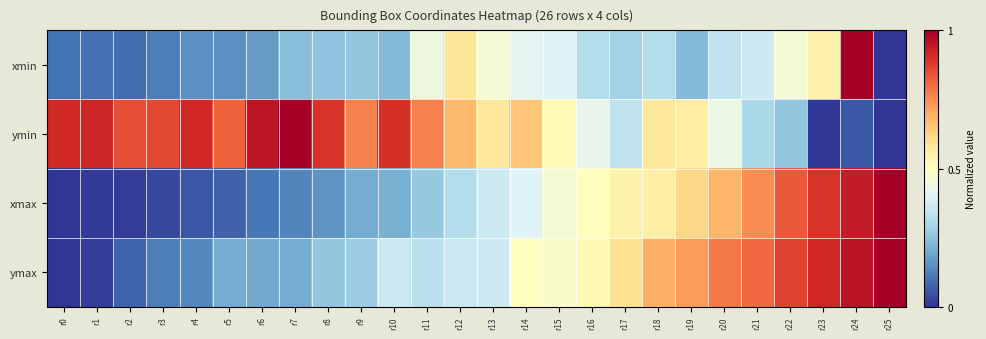

Count the number of categories in the chart.

26